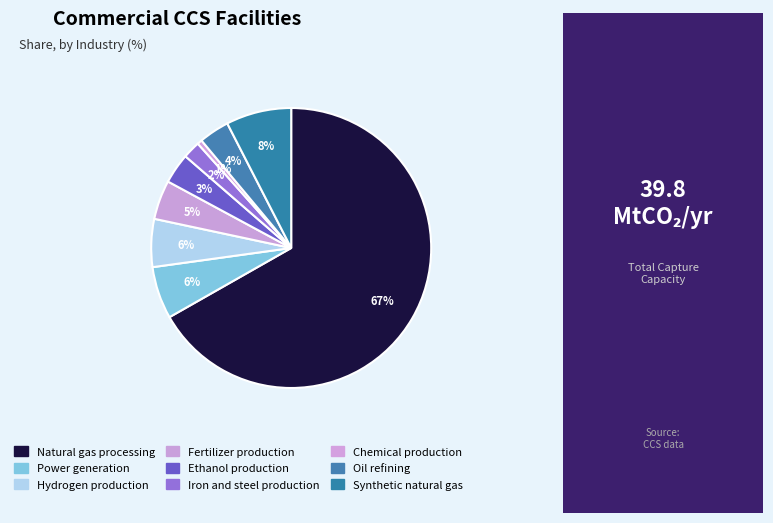

How many slices are in this pie chart?

9